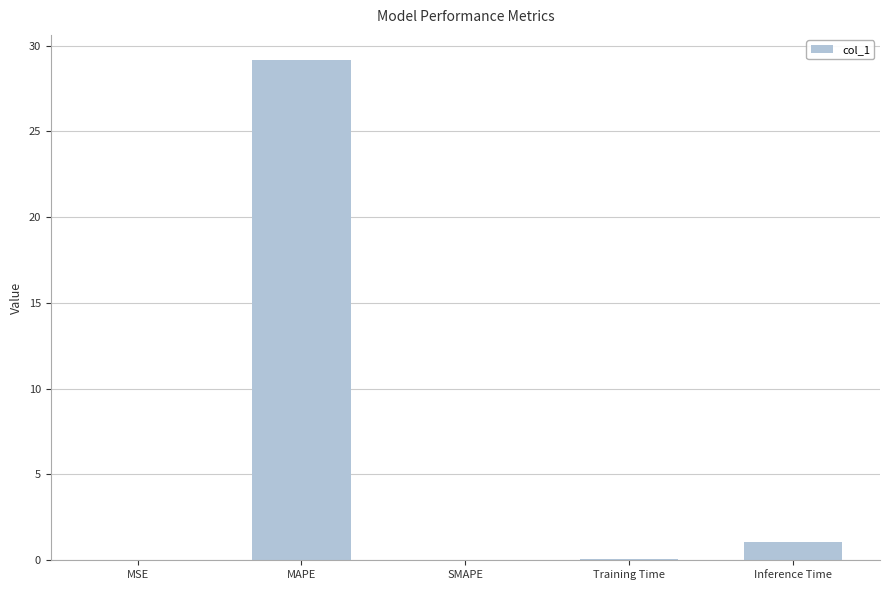

What is the sum of all values?

30.3